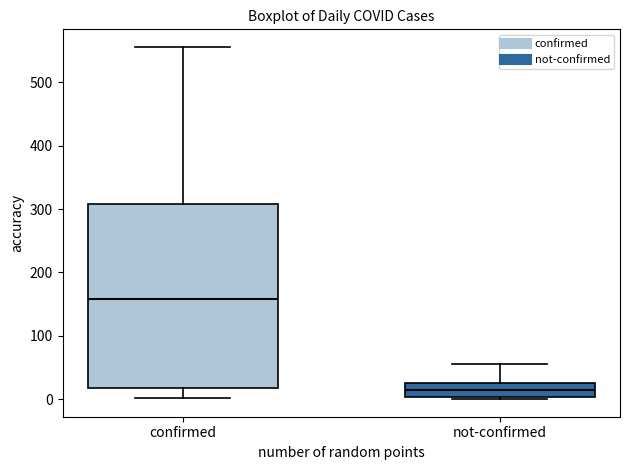

Where does the median line of the box for confirmed sit on the y-axis? The values are not printed on the chart, so give them approximately, as read against the axis.

160